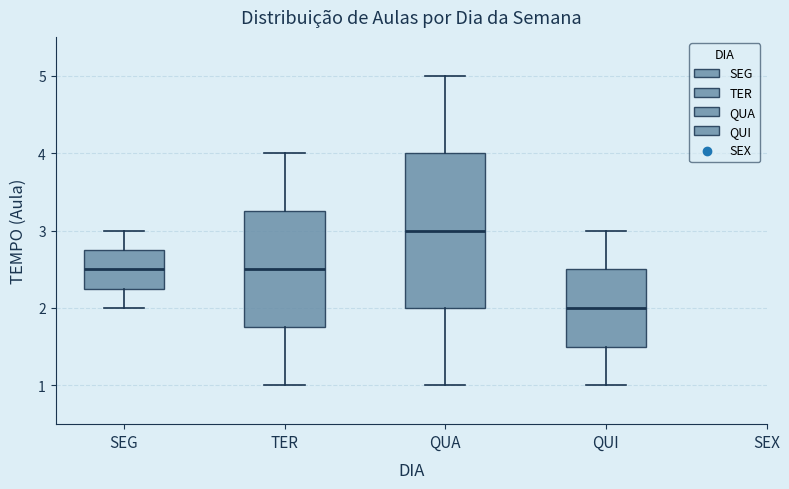

Where is the lower edge of the box for QUI on the y-axis? The values are not printed on the chart, so give them approximately, as read against the axis.

1.5